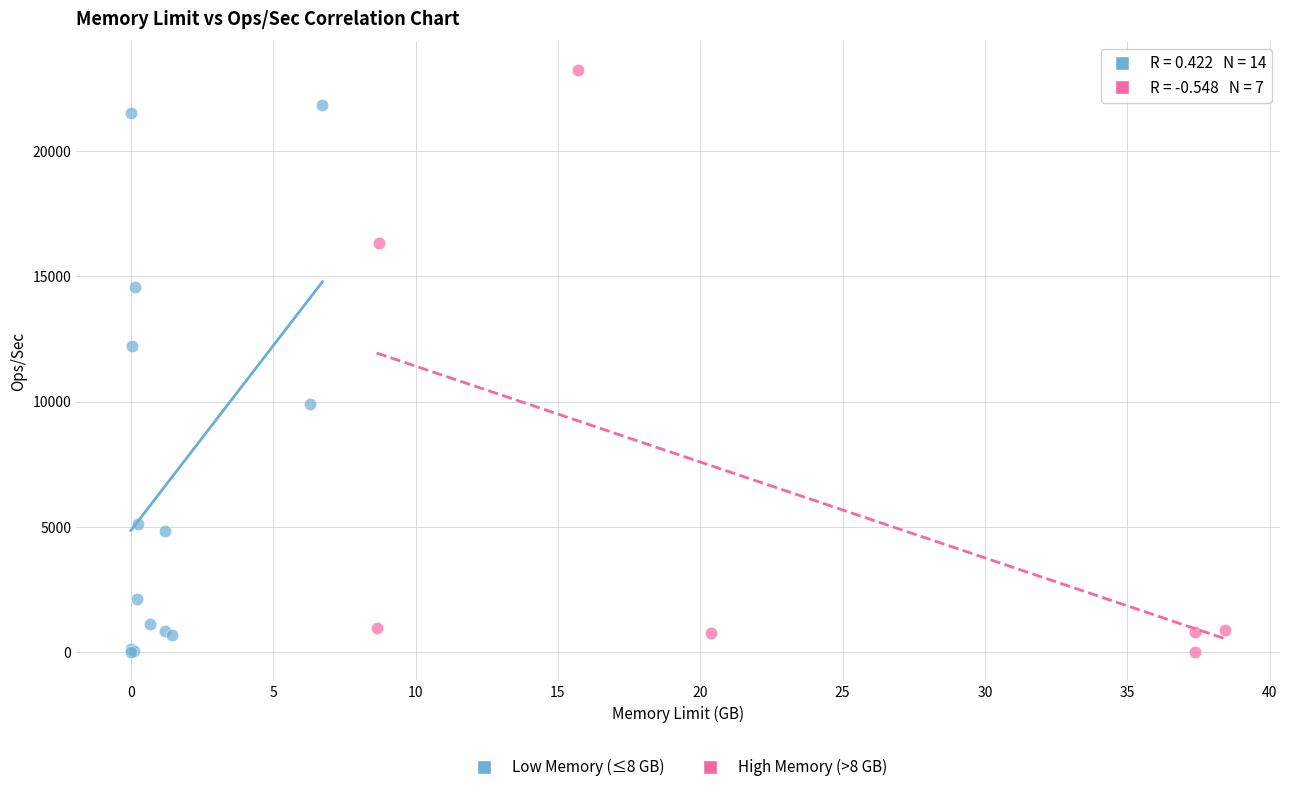

Which series reaches the maximum Y coordinate?

High Memory (>8 GB)